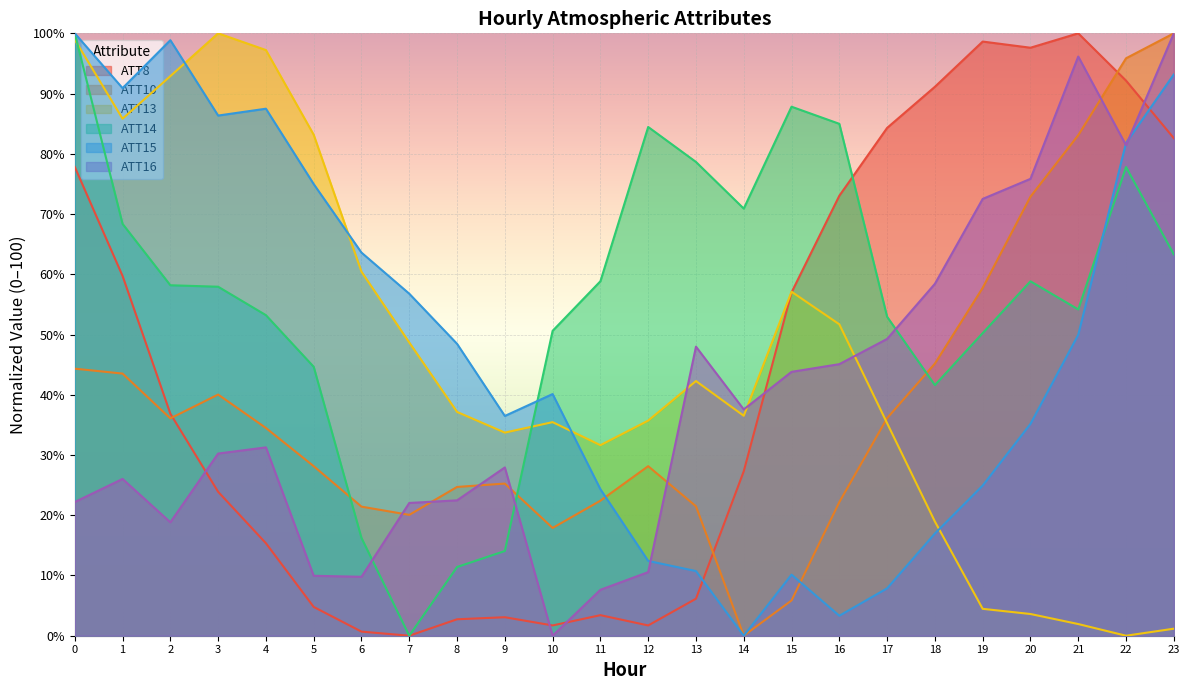

The value of ATT8 at 8 is 2.7. True or false?

True